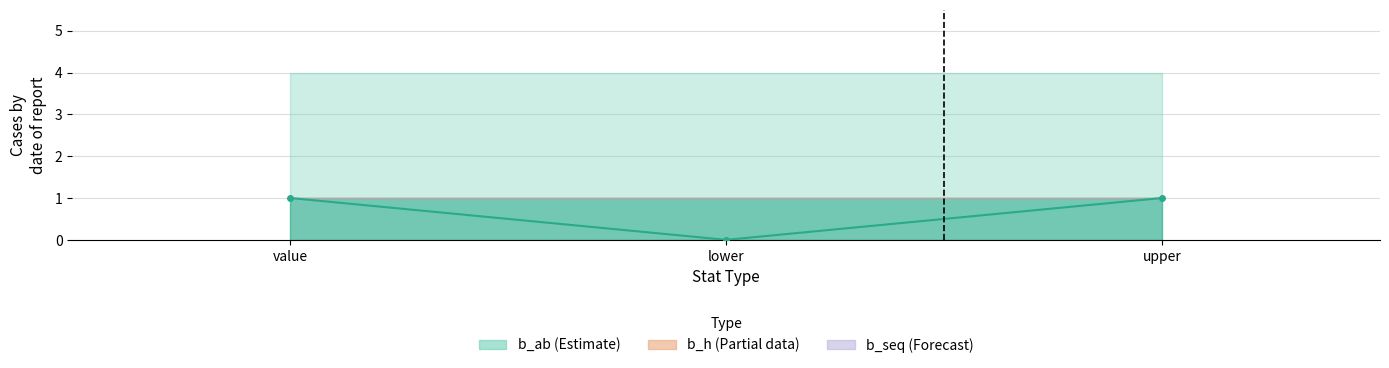

At which category is the sum across all series the highest?

value